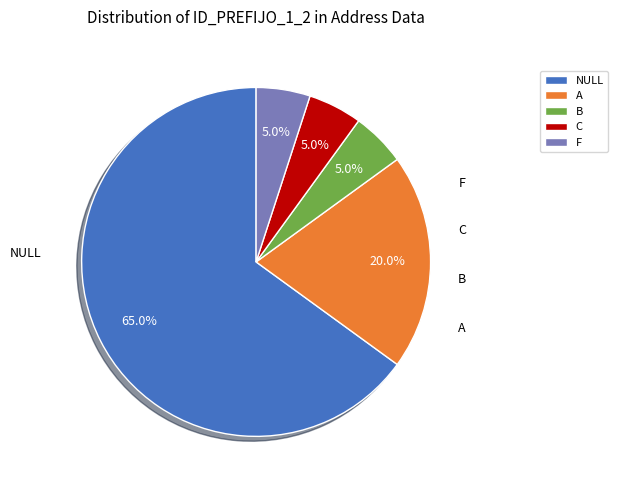

To the nearest percent, what is the average slice percentage?

20%